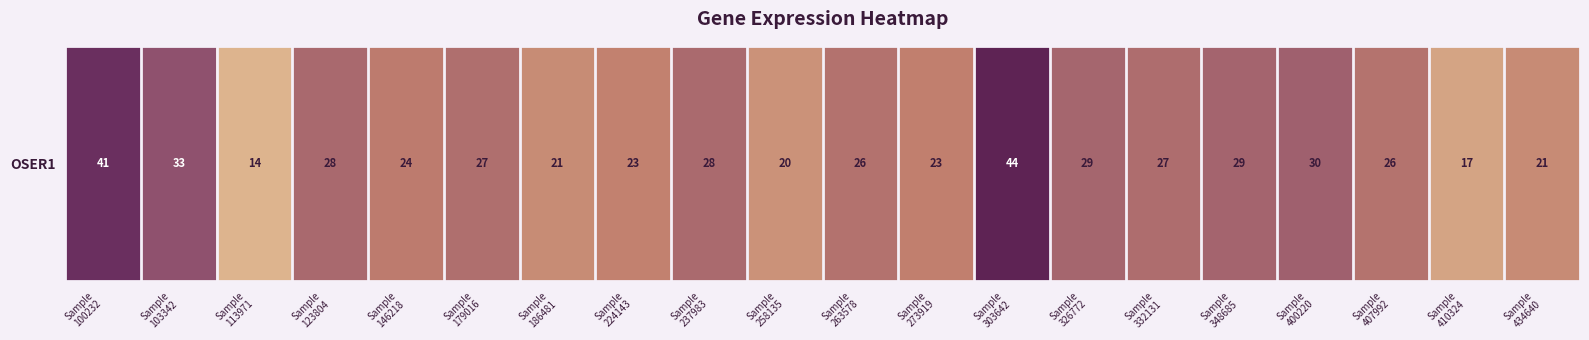

At which label is the value closest to 29?

Sample
348685